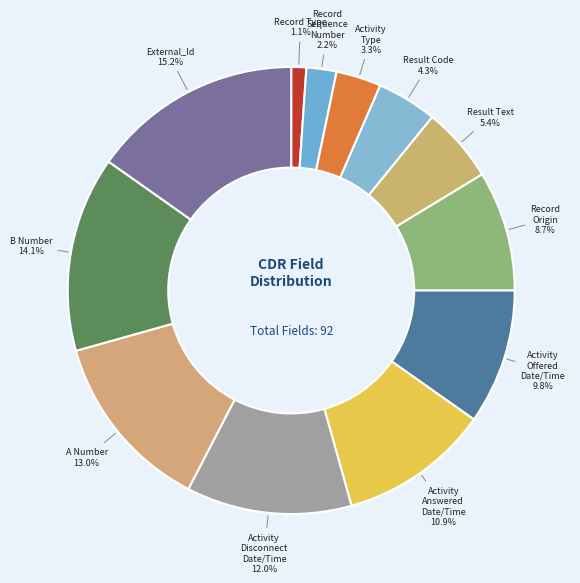

How many slices are in this pie chart?

12